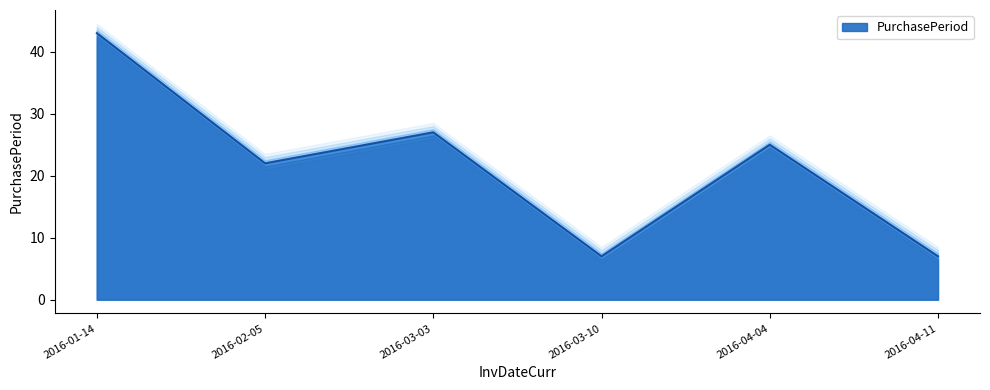

How many lines are shown in the chart?

1